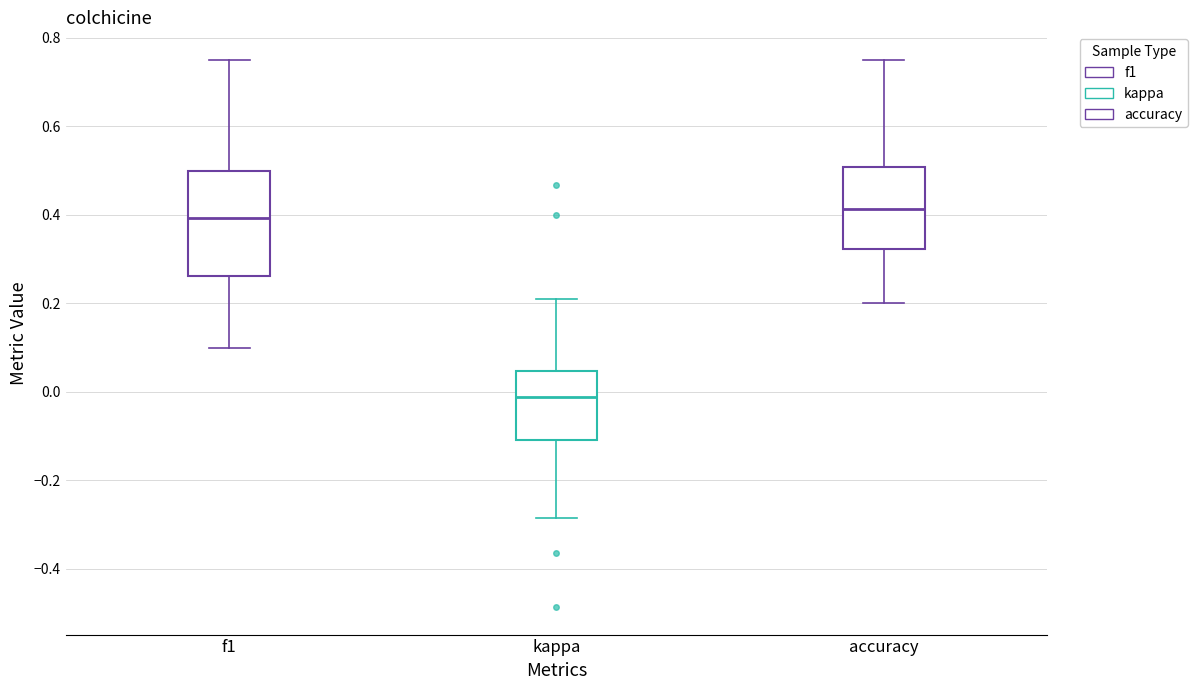

Where does the upper whisker of the box for f1 end on the y-axis? The values are not printed on the chart, so give them approximately, as read against the axis.

0.76